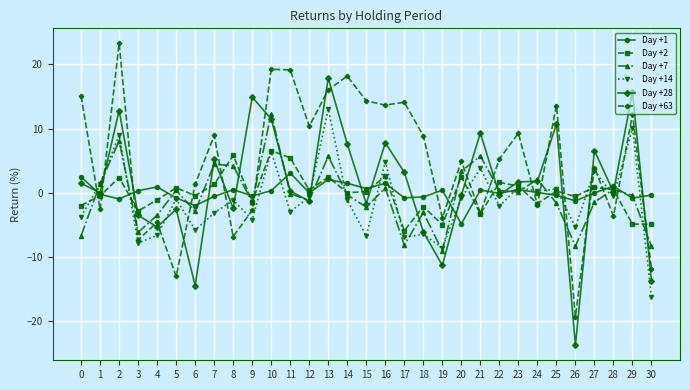

Which series has the largest total across all categories?

Day +63